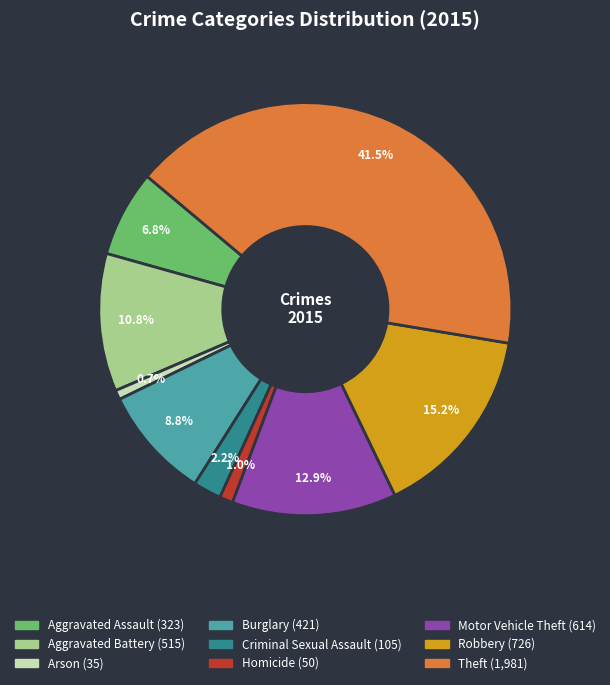

To the nearest percent, what portion does Burglary represent?

9%